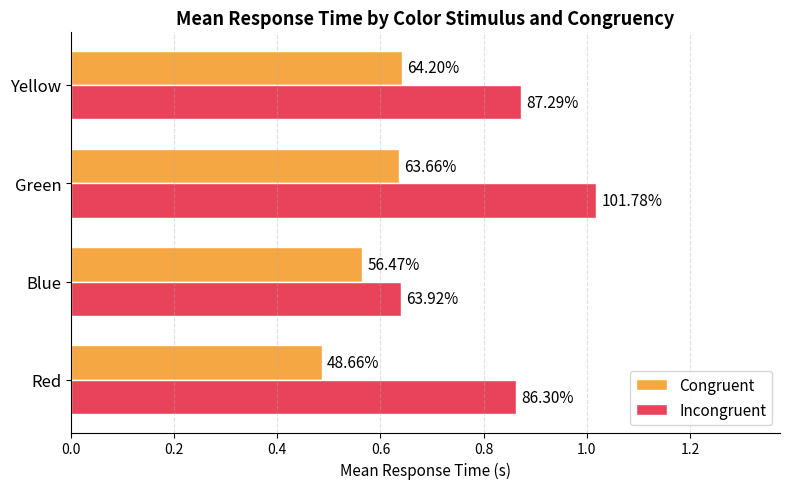

What are all the series names shown in the legend?

Congruent, Incongruent